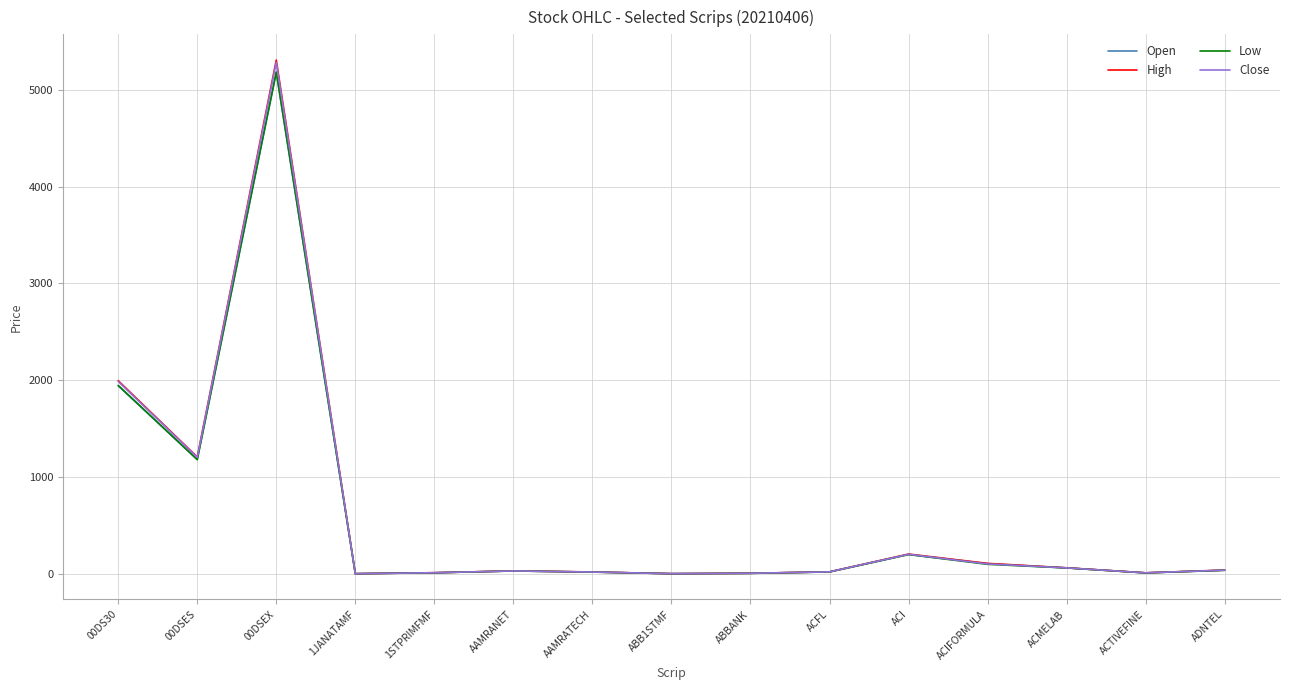

At how many categories does at least one series exceed 2312?

1